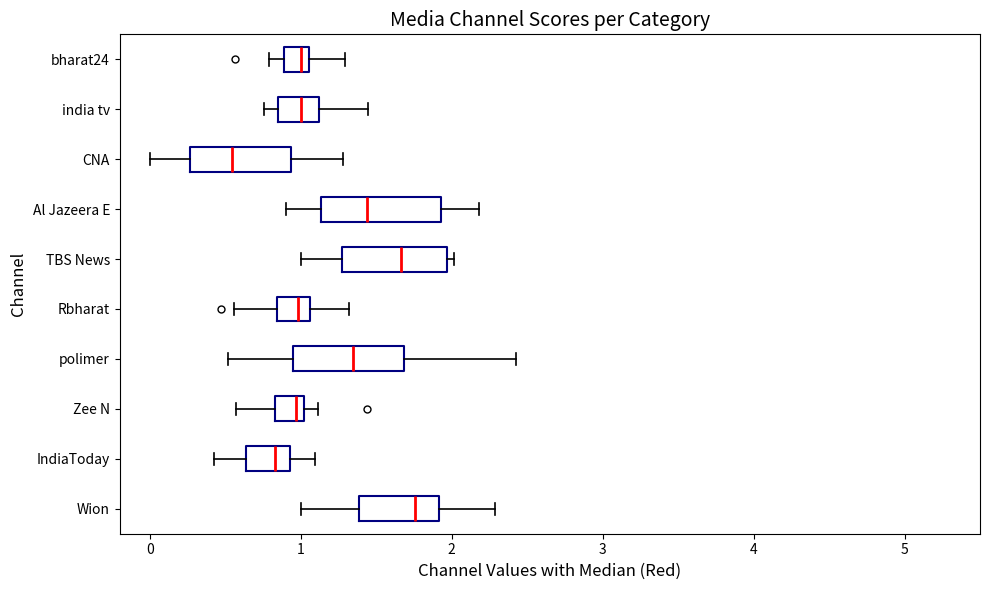

Where is the right edge of the box for CNA on the x-axis? The values are not printed on the chart, so give them approximately, as read against the axis.

0.9